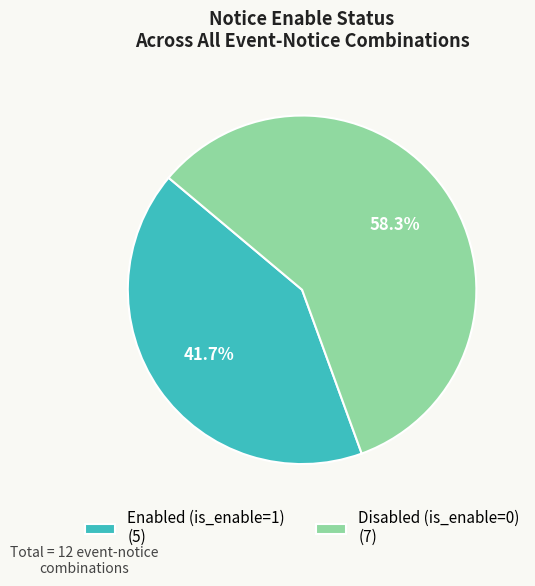

Rank the categories by value from lowest to highest.

Enabled (is_enable=1) (5), Disabled (is_enable=0) (7)